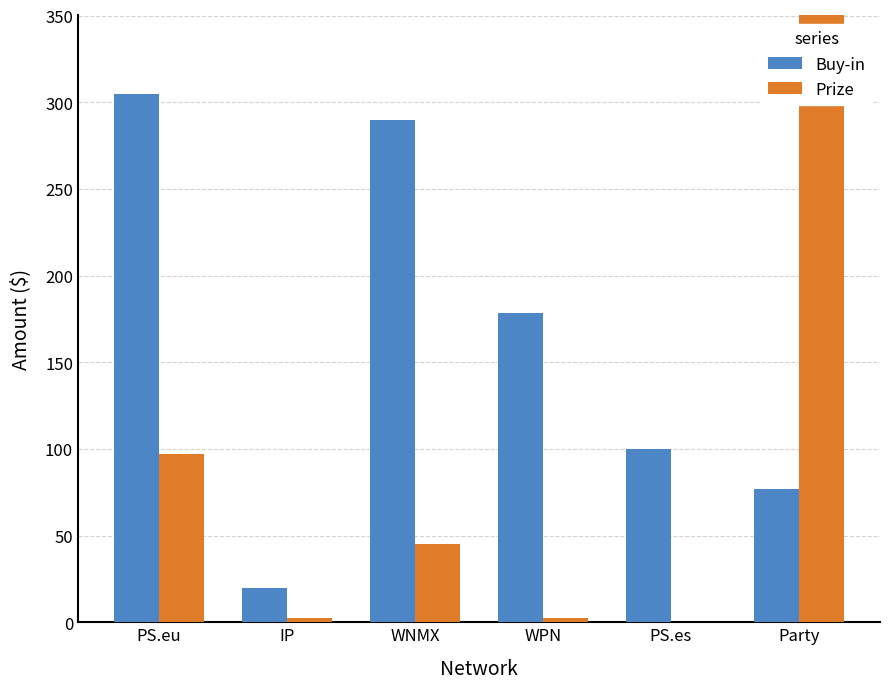

What are all the series names shown in the legend?

Buy-in, Prize